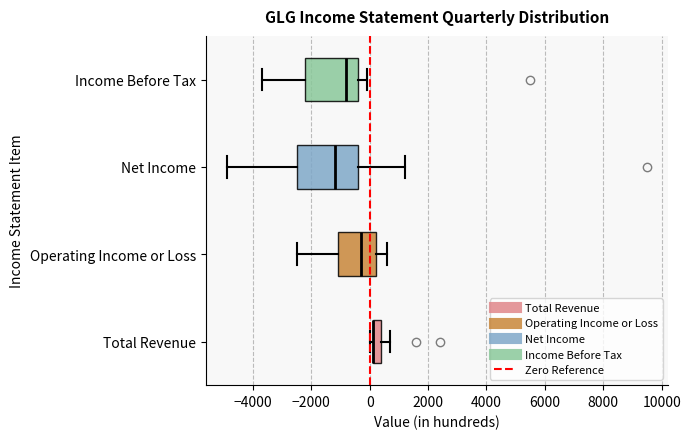

Reading bottom to top, read every box against the x-axis: the position of its median line, the range the box covers, and the ends of its whiskers. The values are not printed on the chart, so give them approximately, as read against the axis.

Total Revenue: median 200 (drawn on the box's left edge), box 200 to 400, whiskers 0 to 800
Operating Income or Loss: median -200, box -1000 to 200, whiskers -2400 to 600
Net Income: median -1200, box -2400 to -400, whiskers -4800 to 1200
Income Before Tax: median -800, box -2200 to -400, whiskers -3600 to 0